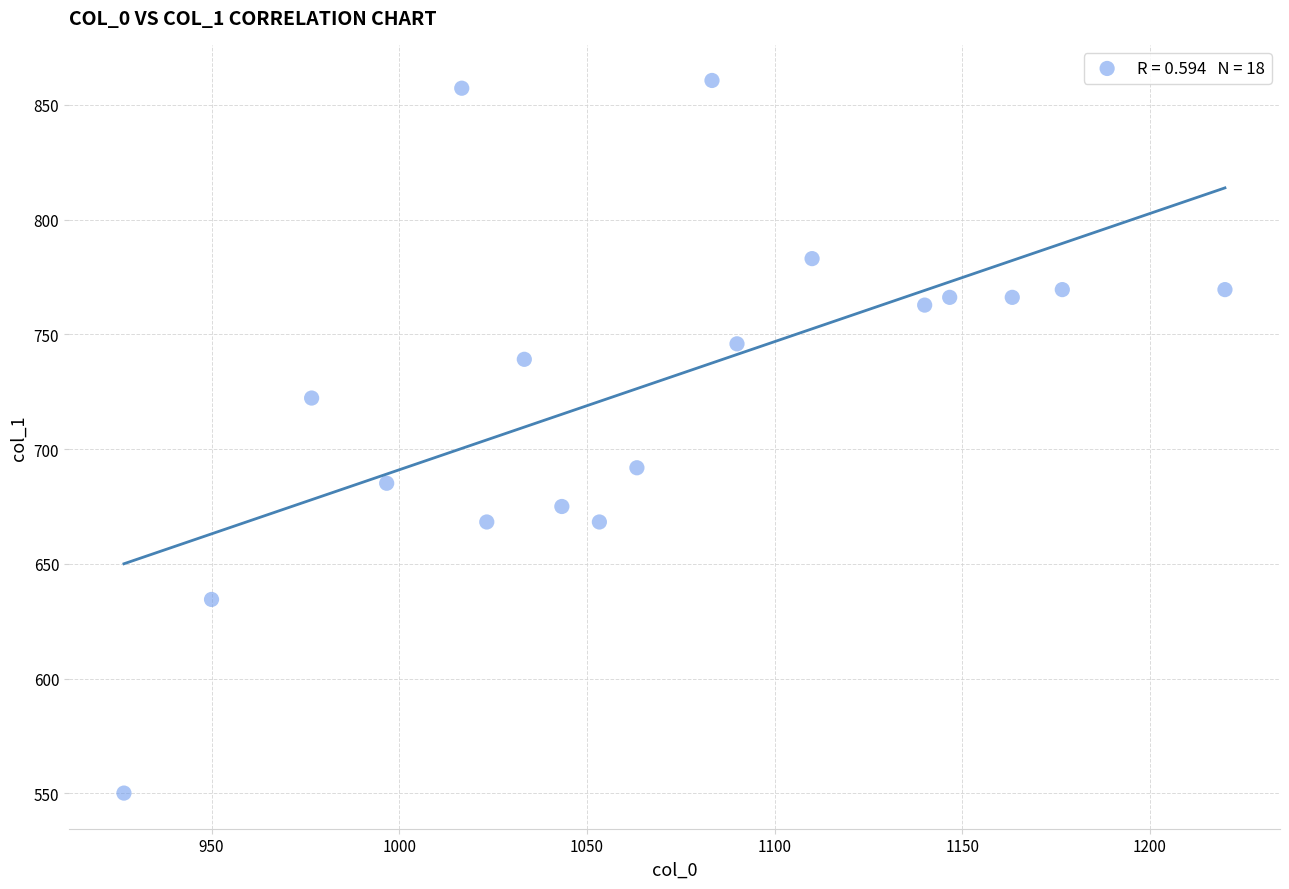

What Y value in the scatter plot is closest to 705?

691.9